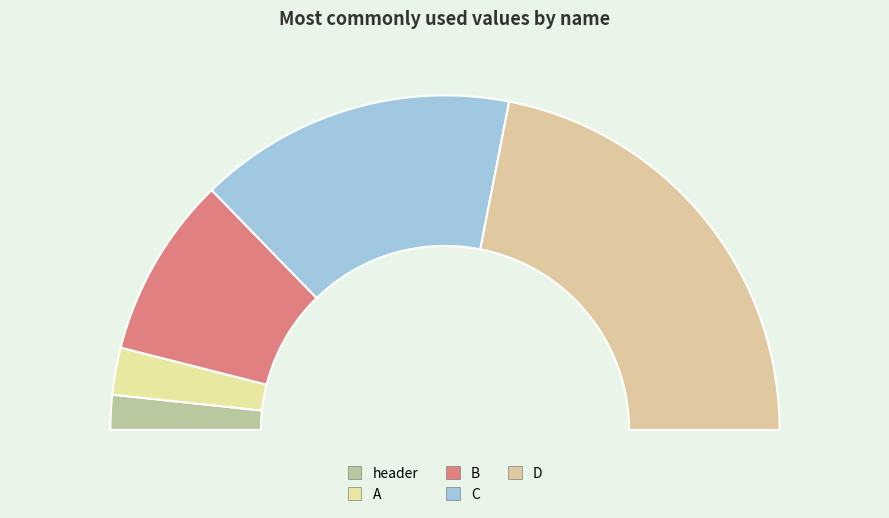

To the nearest percent, what is the combined percentage of D and C?

75%